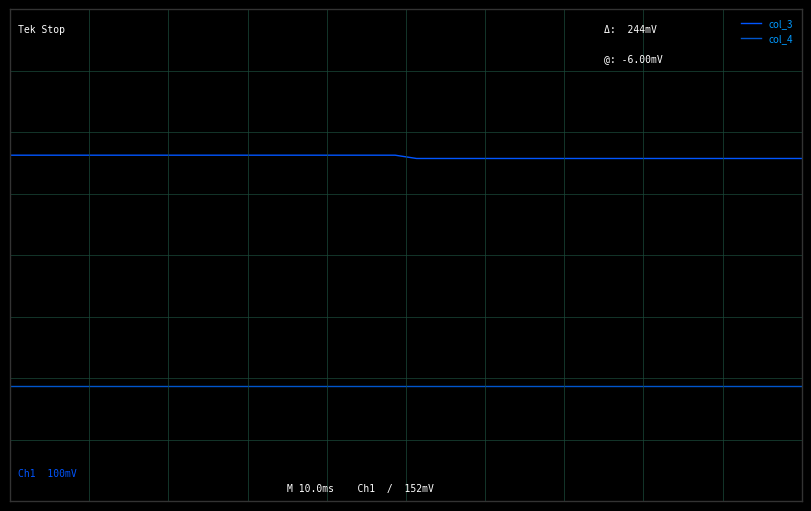

True or false: col_3 and col_4 intersect in this chart.

False